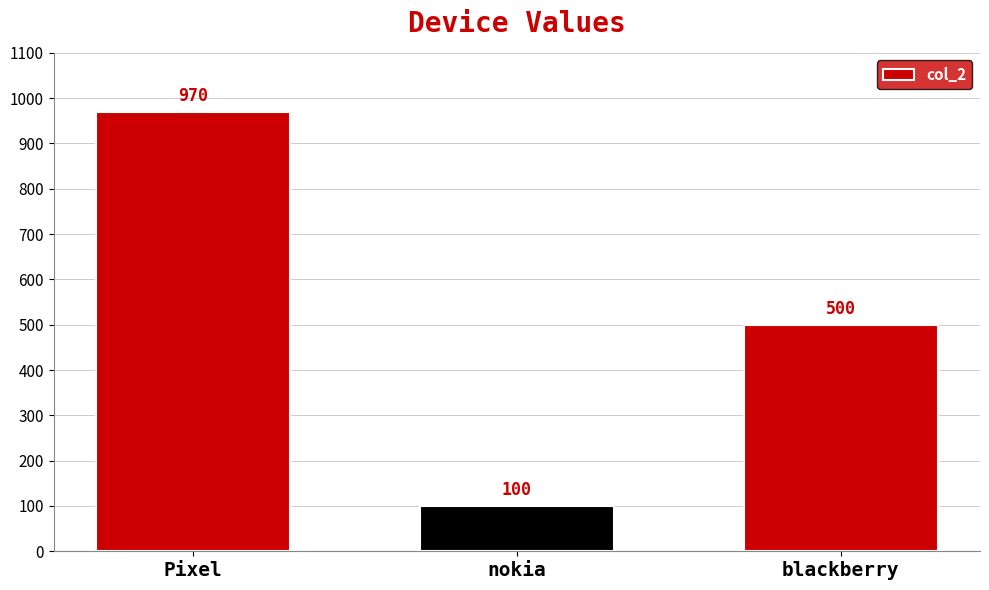

Are the bars horizontal?

No